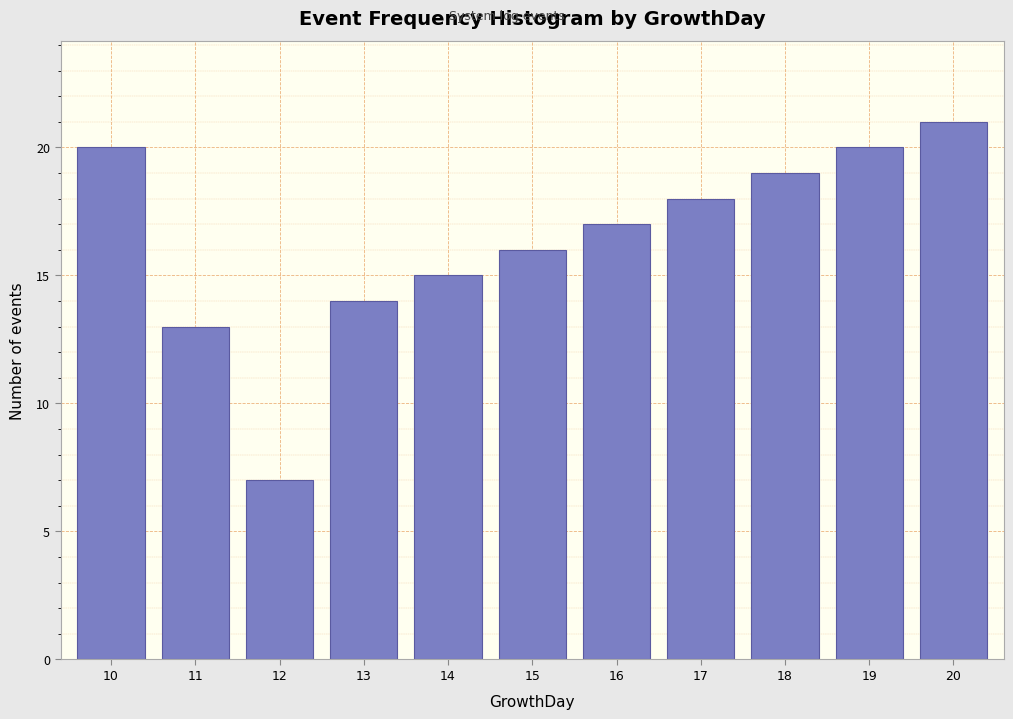

Reading left to right, what are all the values shown in this chart?

20	13	7	14	15	16	17	18	19	20	21